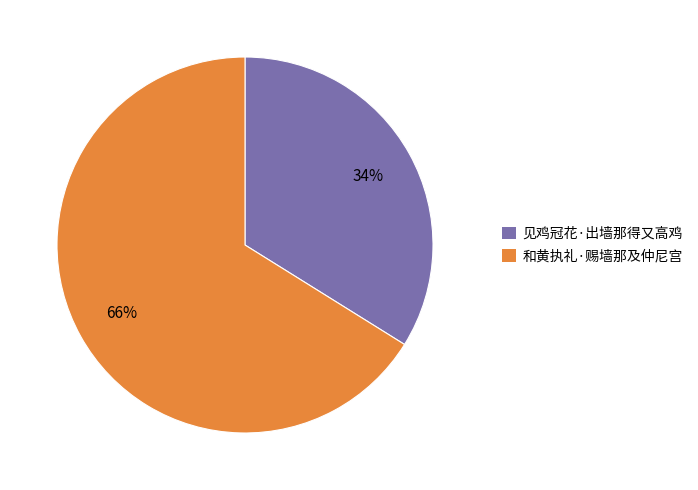

Combined, do 和黄执礼·赐墙那及仲尼宫 and 见鸡冠花·出墙那得又高鸡 account for over 50%?

Yes